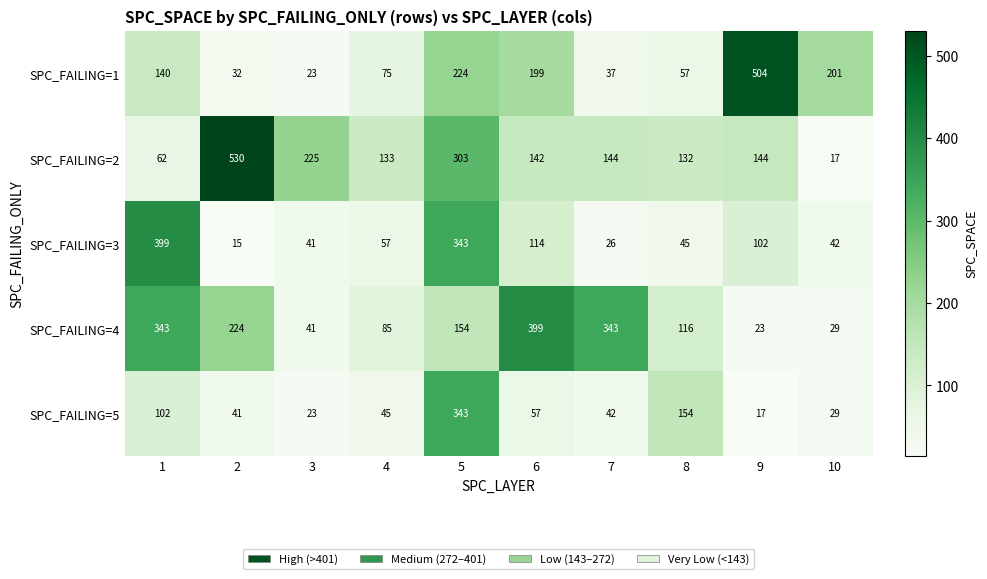

List the labels in order of SPC_FAILING=1 value, smallest first.

3, 2, 7, 8, 4, 1, 6, 10, 5, 9